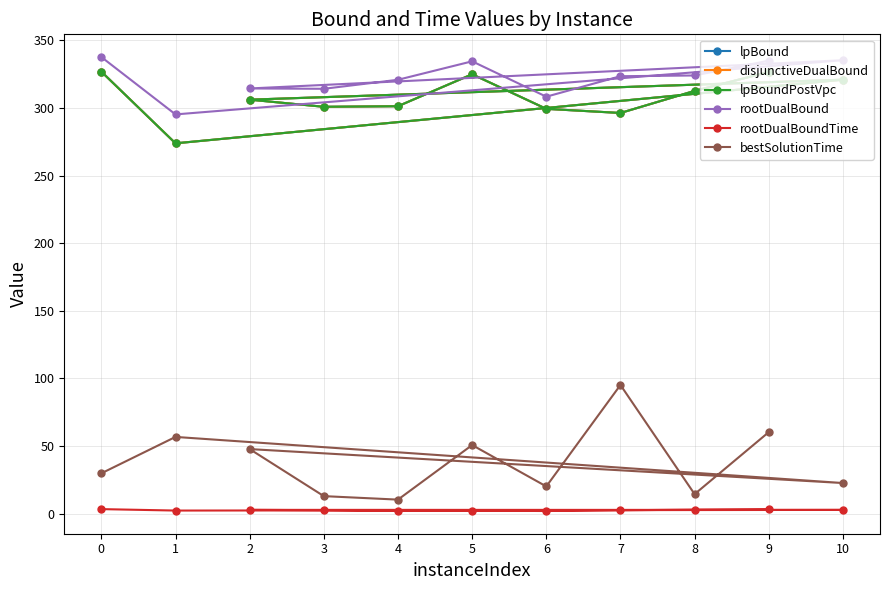

How many data points in lpBoundPostVpc are less than 306?

5